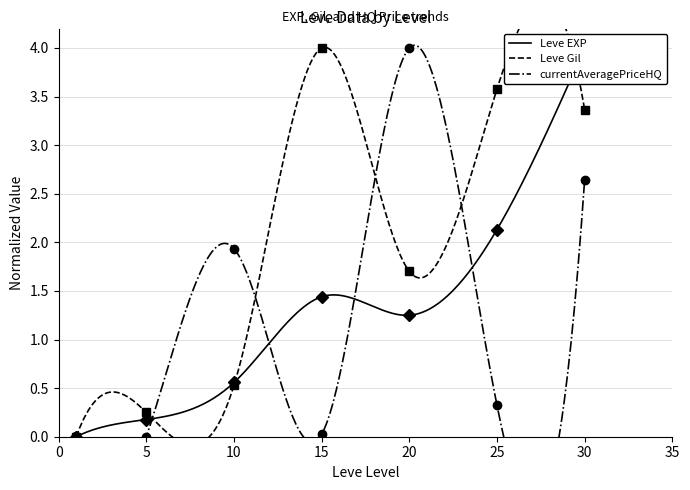

Which series ends up on top after the final intersection of currentAveragePriceHQ and Leve Gil?

Leve Gil